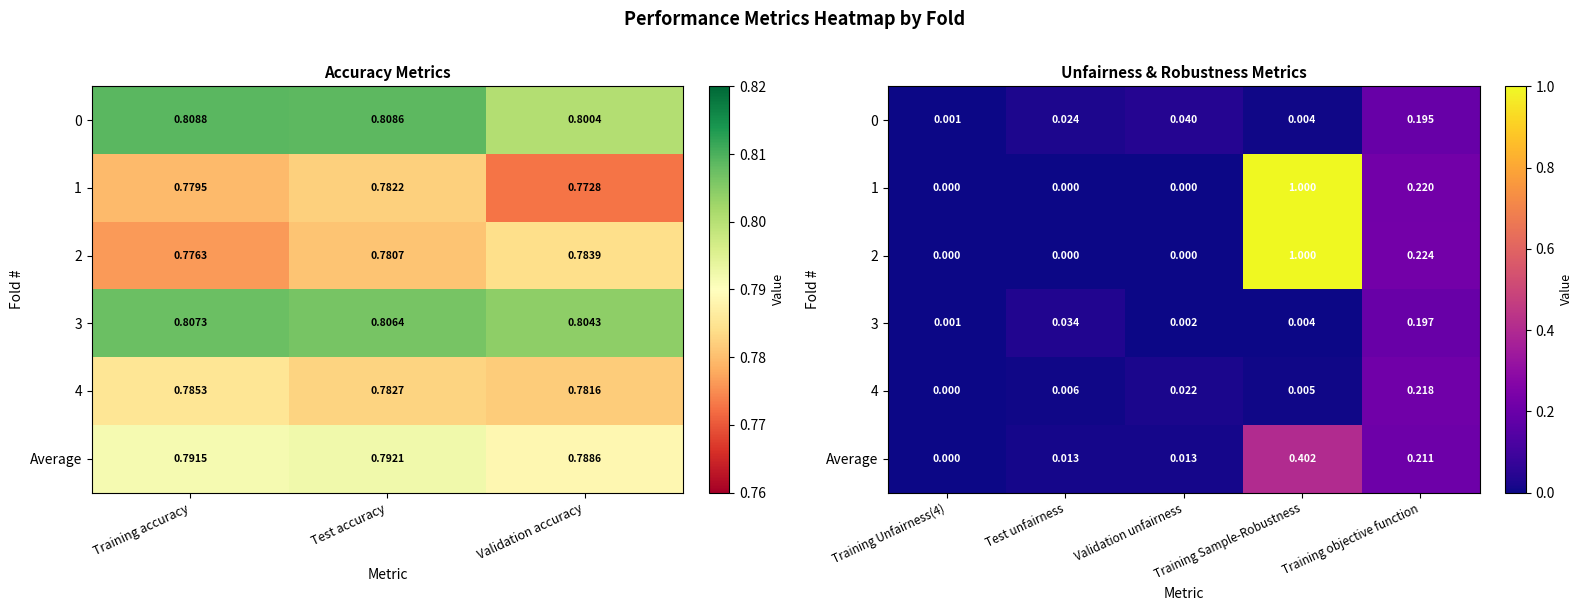

The Average series shows 0.0 at Training Unfairness(4). True or false?

False